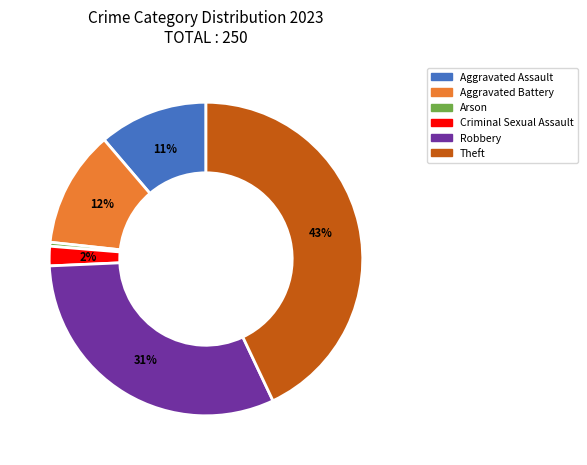

To the nearest percent, what percentage of the pie is Aggravated Battery?

12%